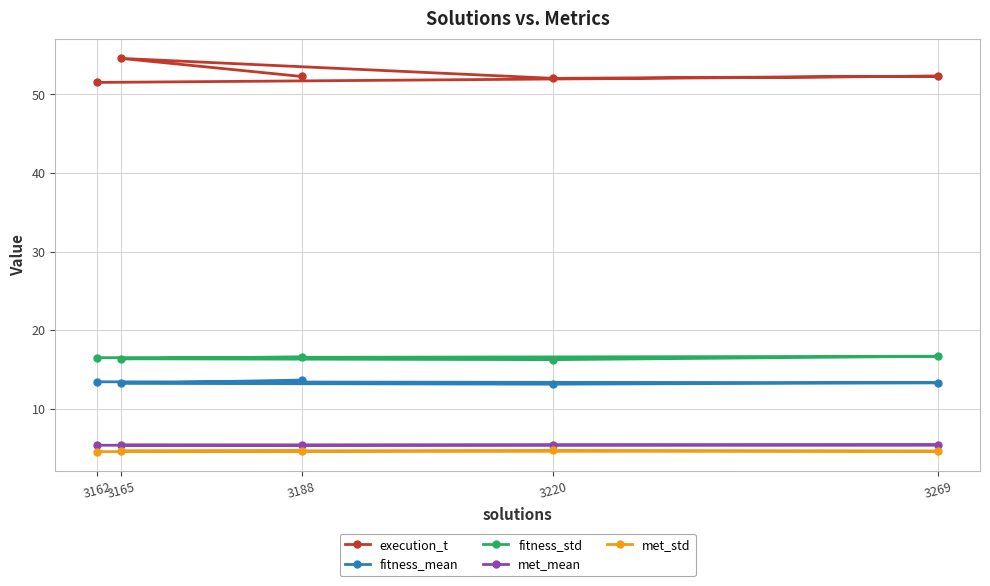

Where is the first local minimum for execution_t?

3220